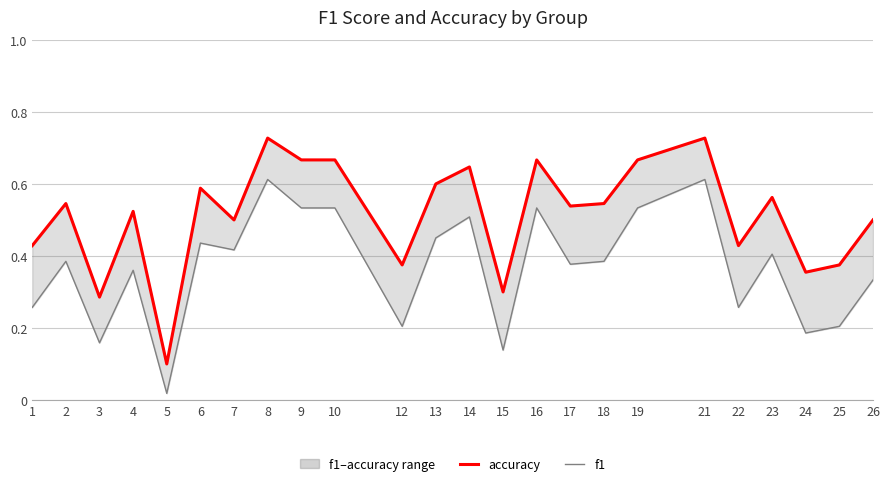

Which series changed the most between 15 and 23?

f1